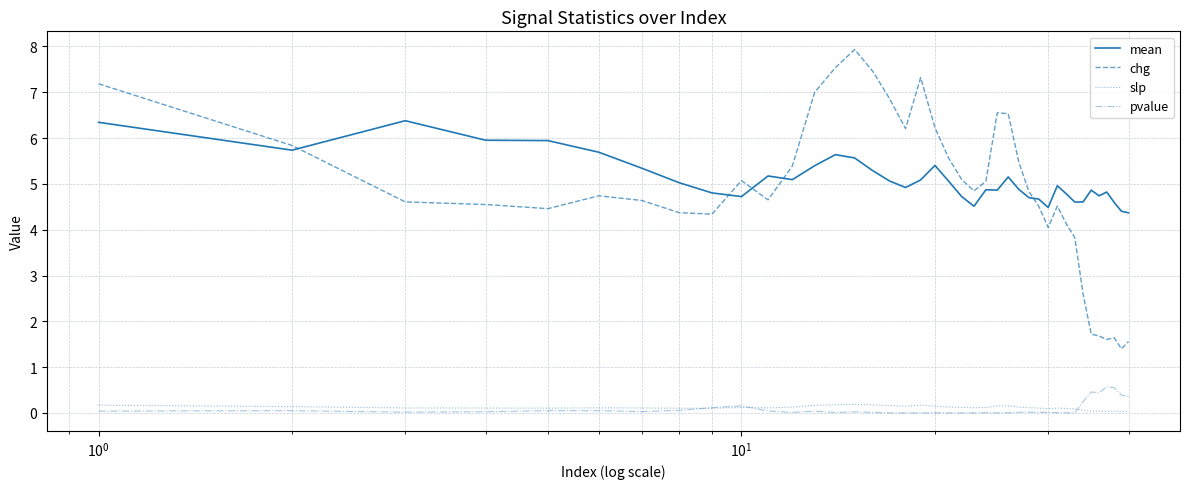

True or false: mean and slp cross at least once.

False